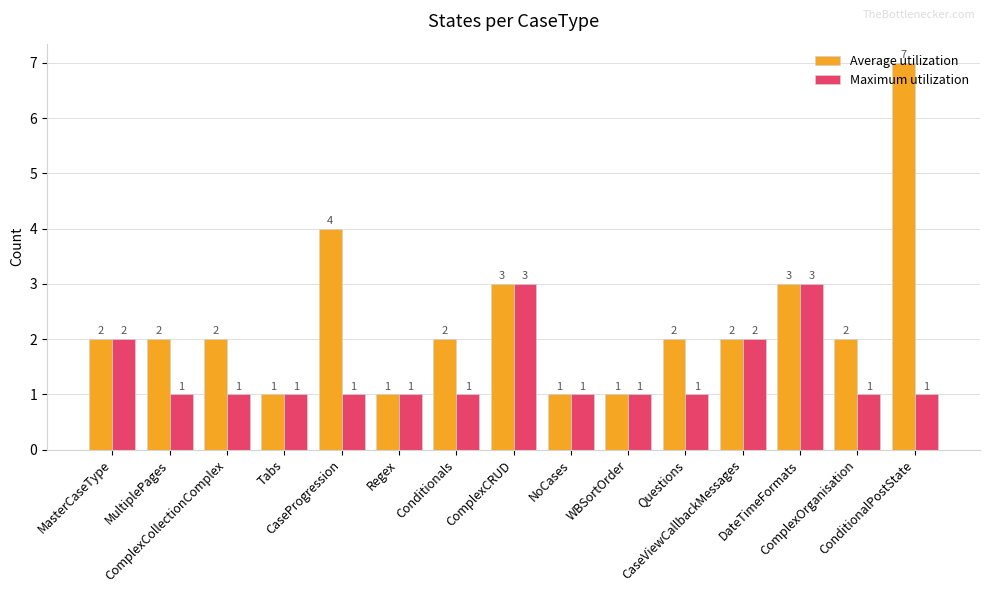

Rank the series by their maximum value, from lowest to highest.

Maximum utilization, Average utilization